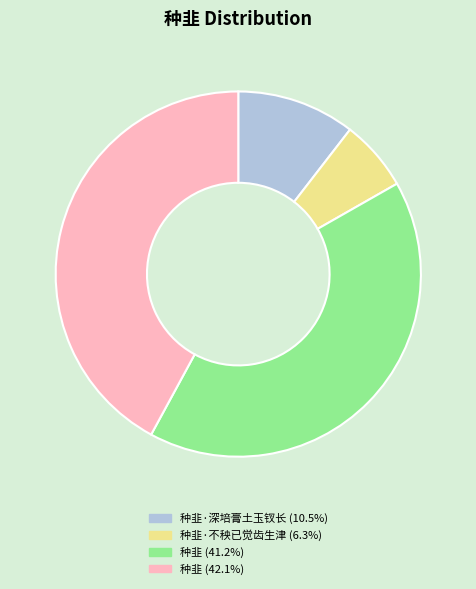

Does any single category account for the majority?

No